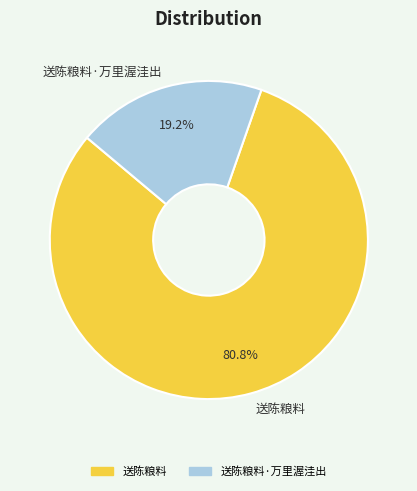

Is 送陈粮料·万里渥洼出 the majority of the pie?

No